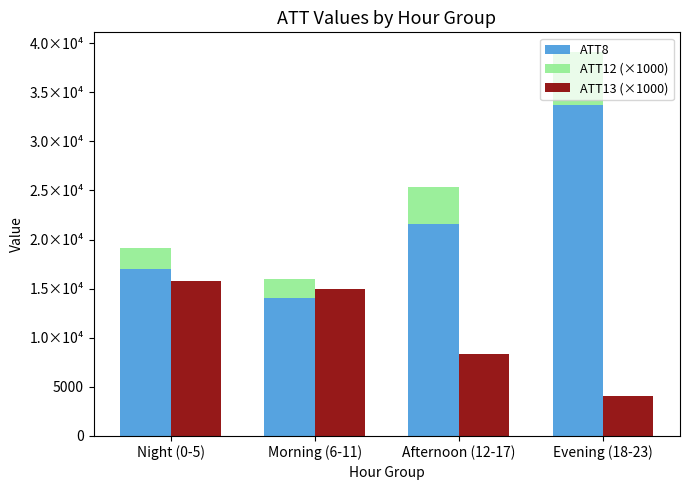

How many values in the ATT13 (×1000) series exceed 14927?

2